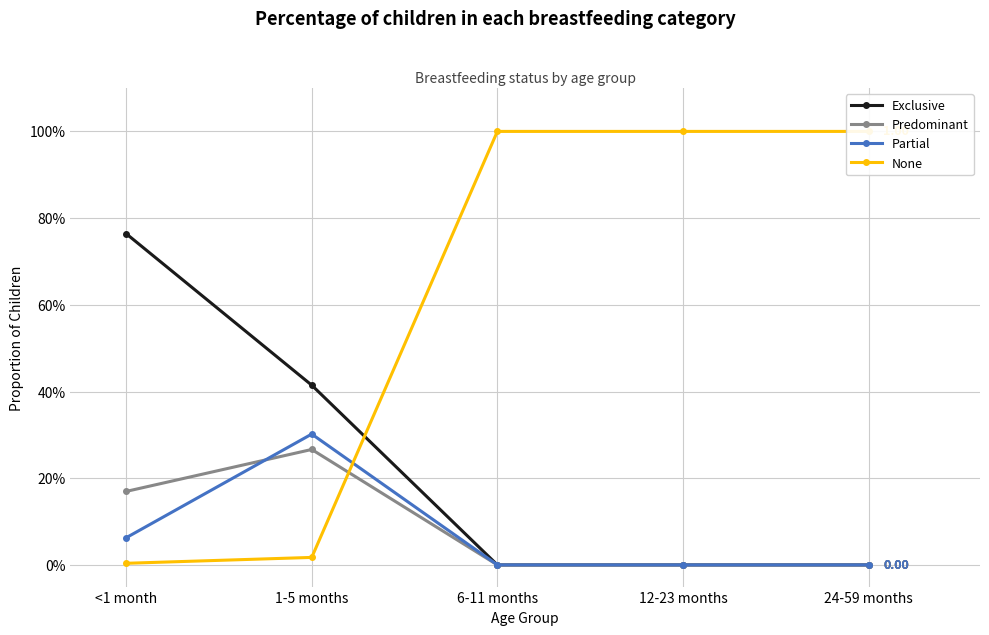

Between <1 month and 24-59 months, which series saw the biggest shift?

None